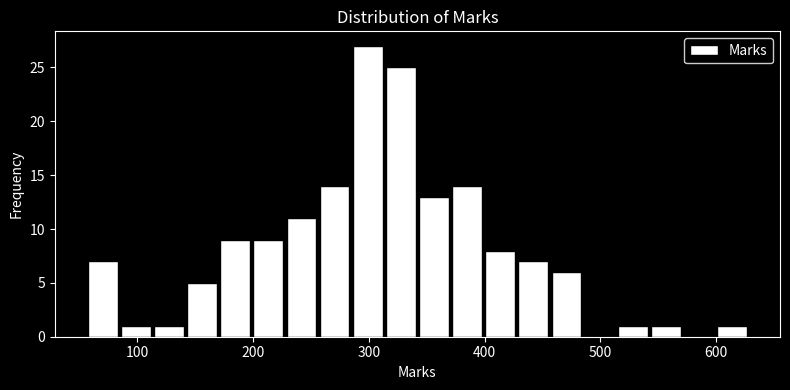

Read against the x-axis, roughly where is the centre of the tallest bar?

300